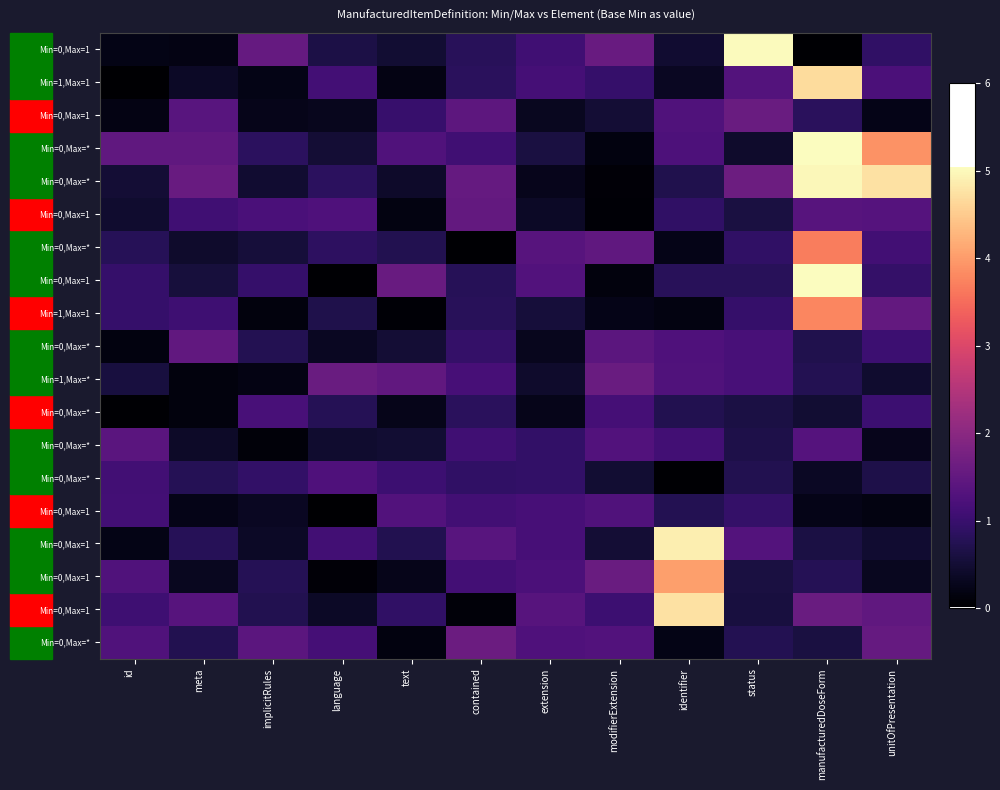

At how many categories does at least one series exceed 2?

4